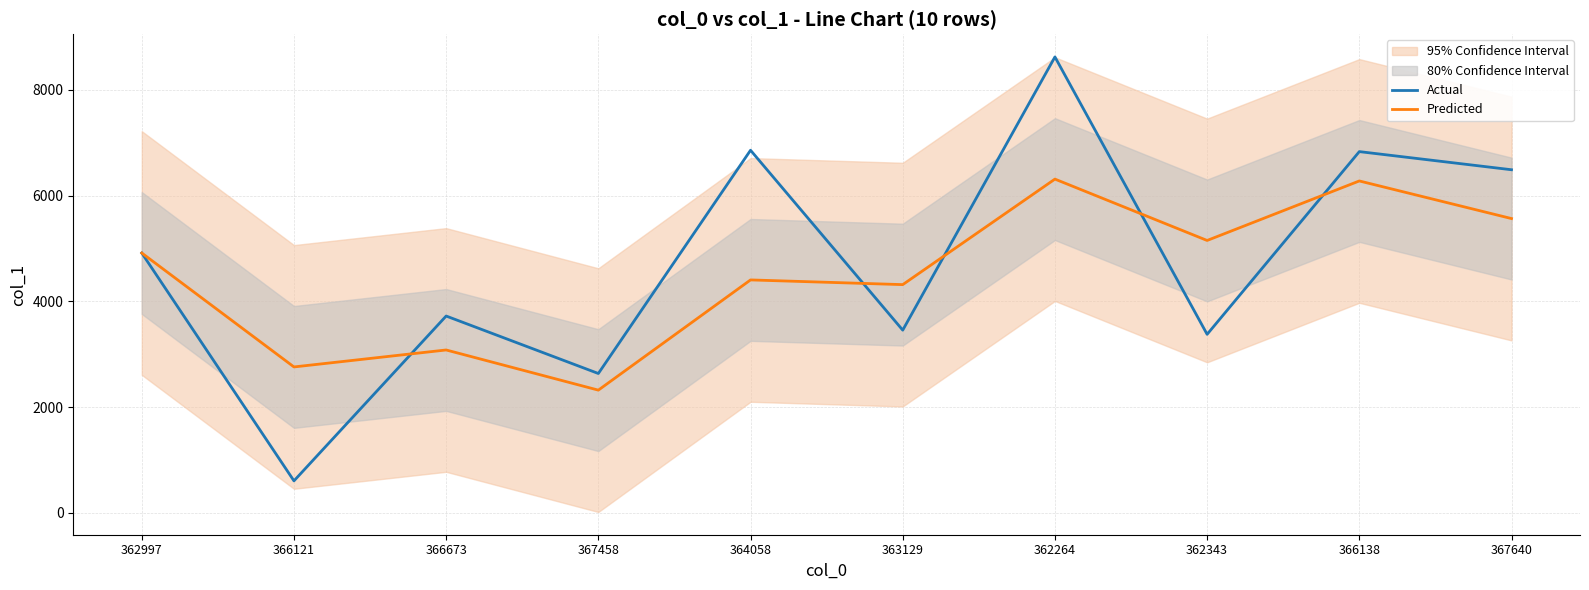

Read the Predicted value at 362343.

5151.3